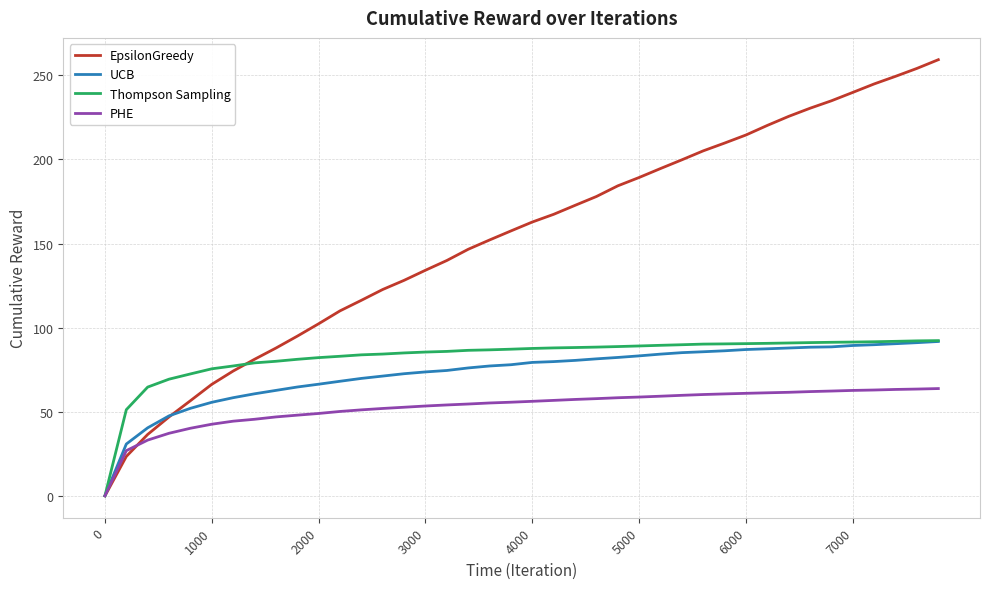

What is the maximum value for EpsilonGreedy?

259.0